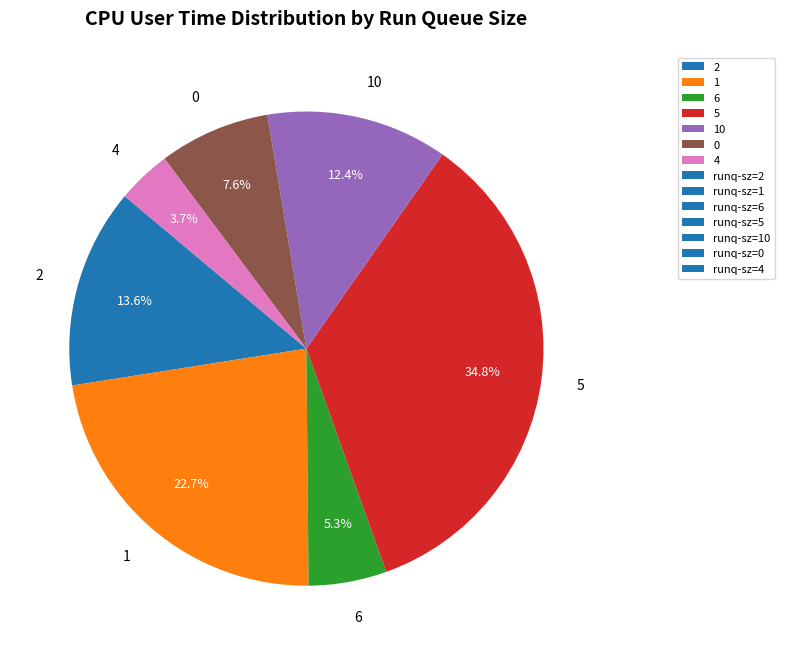

Rank the categories by value from lowest to highest.

4, 6, 0, 10, 2, 1, 5